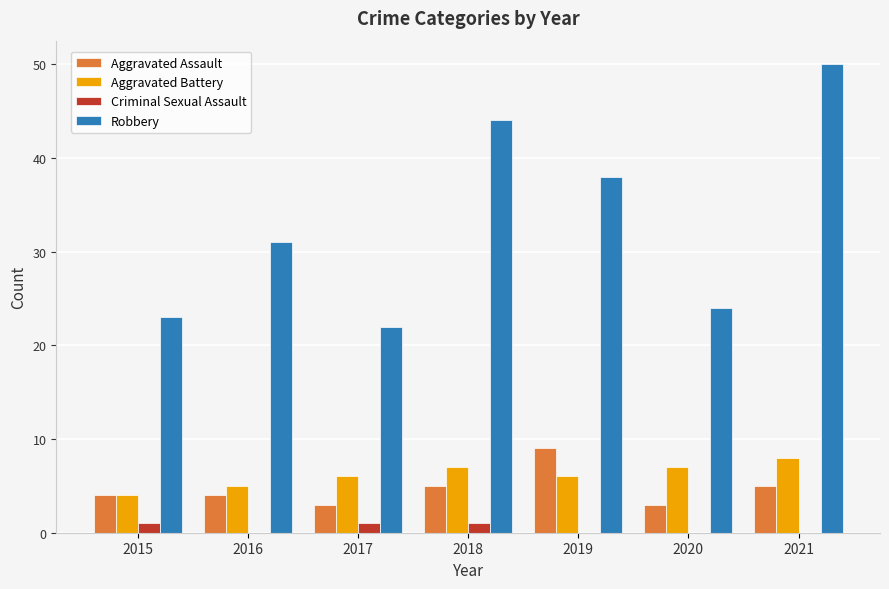

Is it true that Robbery equals 70 at 2018?

False